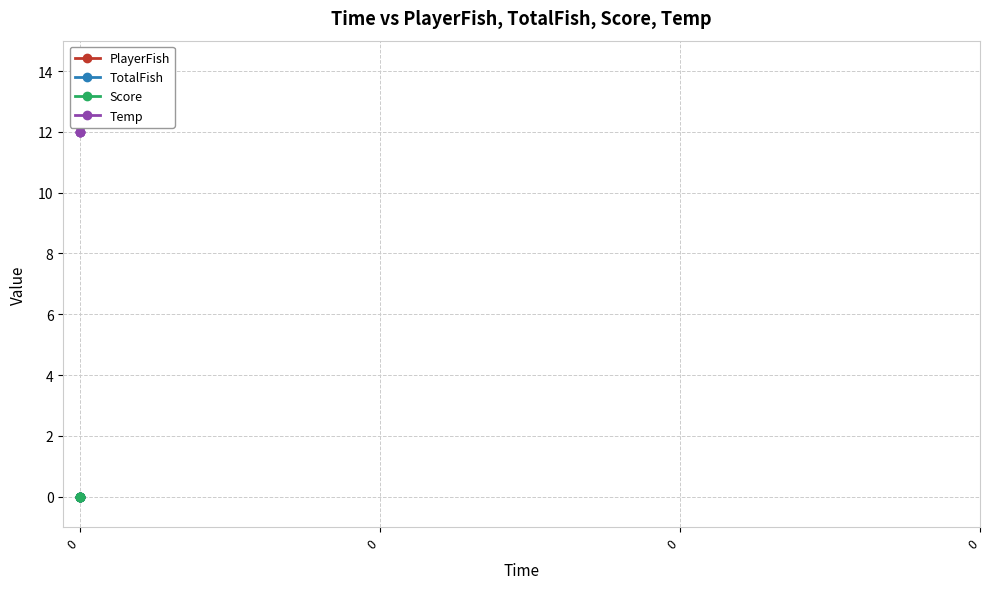

Reading left to right, extract all data points from this chart.

PlayerFish: 0	0	0	0
TotalFish: 0	0	0	0
Score: 0	0	0	0
Temp: 12	12	12	12